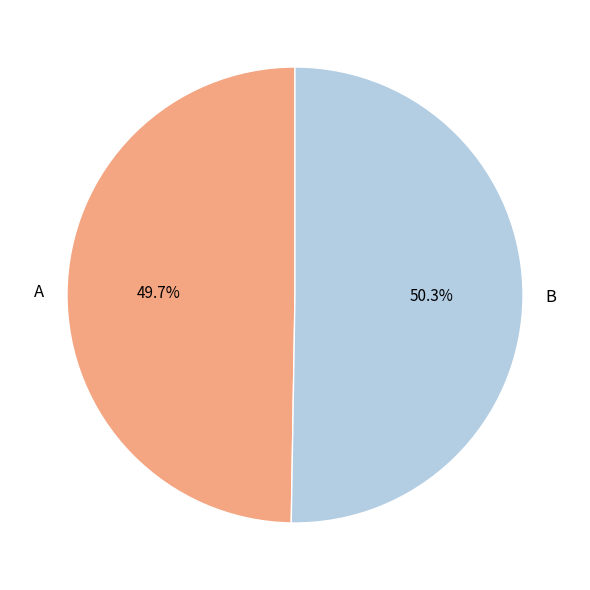

Combined, do A and B account for over 50%?

Yes